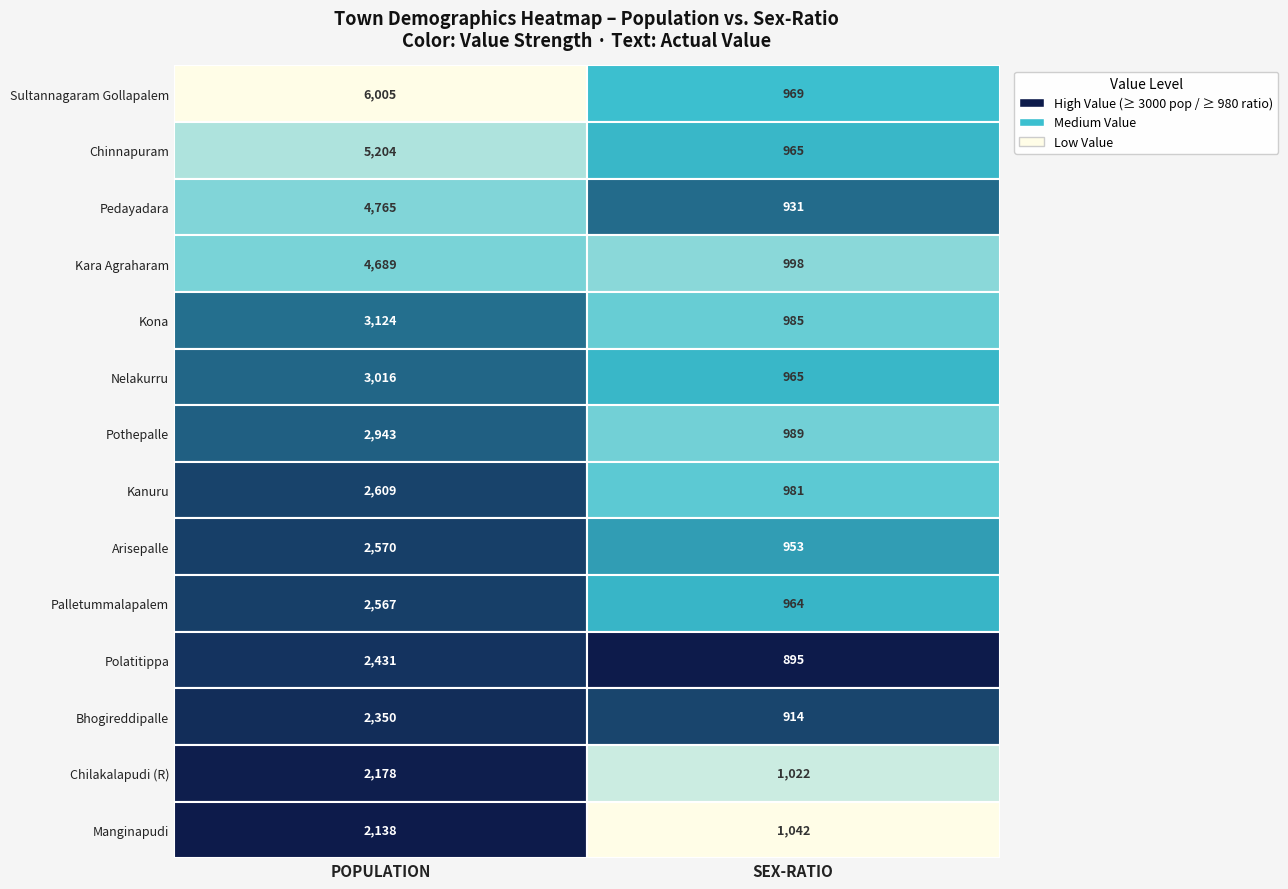

Reading right to left, transcribe all the data shown in this chart.

POPULATION: Manginapudi=2138	Chilakalapudi (R)=2178	Bhogireddipalle=2350	Polatitippa=2431	Palletummalapalem=2567	Arisepalle=2570	Kanuru=2609	Pothepalle=2943	Nelakurru=3016	Kona=3124	Kara Agraharam=4689	Pedayadara=4765	Chinnapuram=5204	Sultannagaram Gollapalem=6005
SEX-RATIO: Manginapudi=1042	Chilakalapudi (R)=1022	Bhogireddipalle=914	Polatitippa=895	Palletummalapalem=964	Arisepalle=953	Kanuru=981	Pothepalle=989	Nelakurru=965	Kona=985	Kara Agraharam=998	Pedayadara=931	Chinnapuram=965	Sultannagaram Gollapalem=969